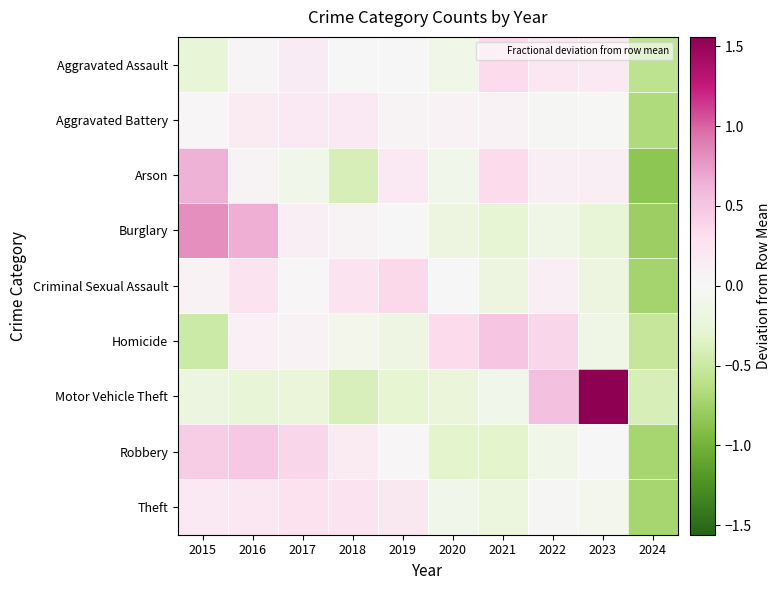

At which category does the chart reach its minimum across all series?

2024